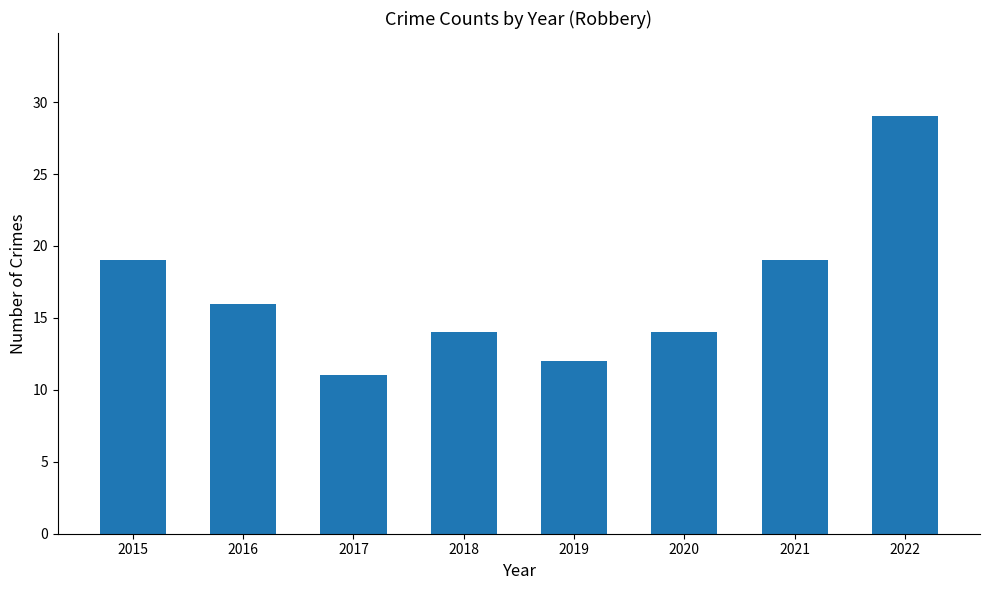

What value does the data have at 2015?

19